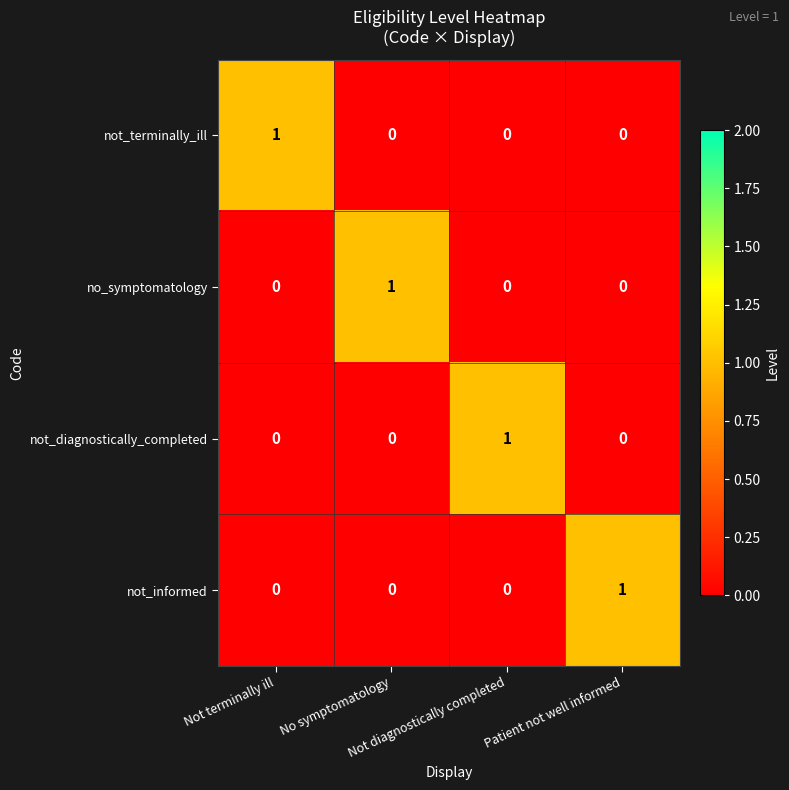

At how many categories does at least one series exceed 0?

4